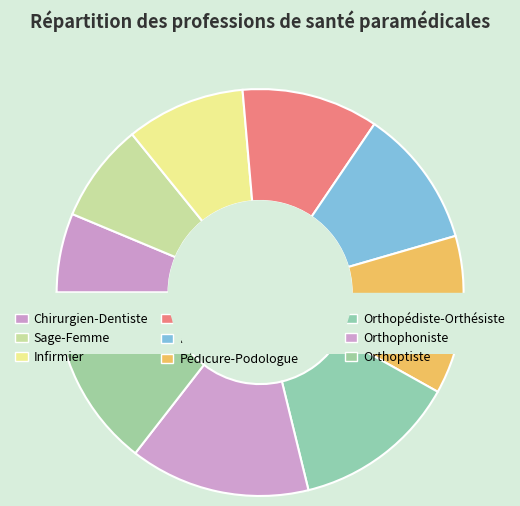

Is there a majority slice in this chart?

No